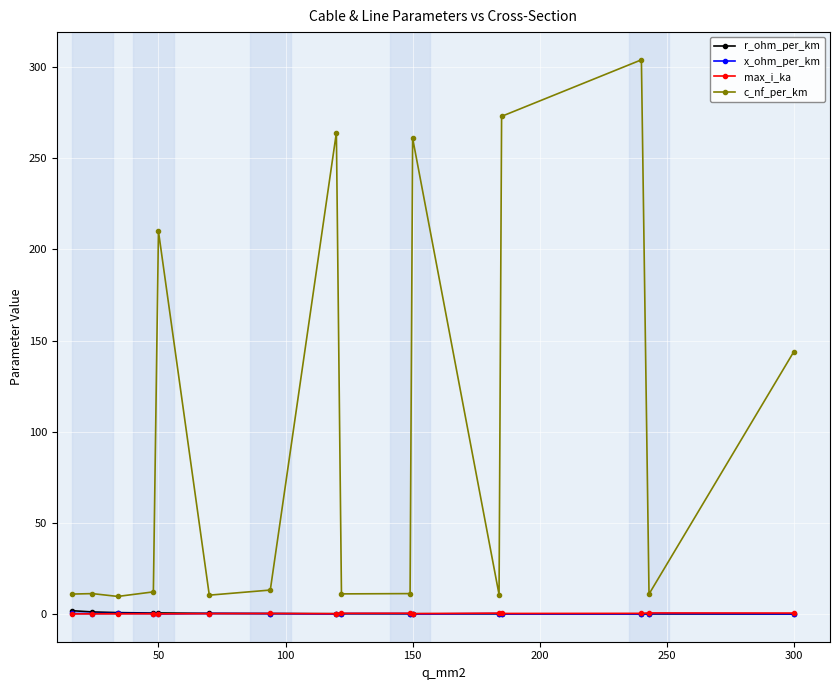

True or false: max_i_ka has more than 0 points higher than both neighbors.

True